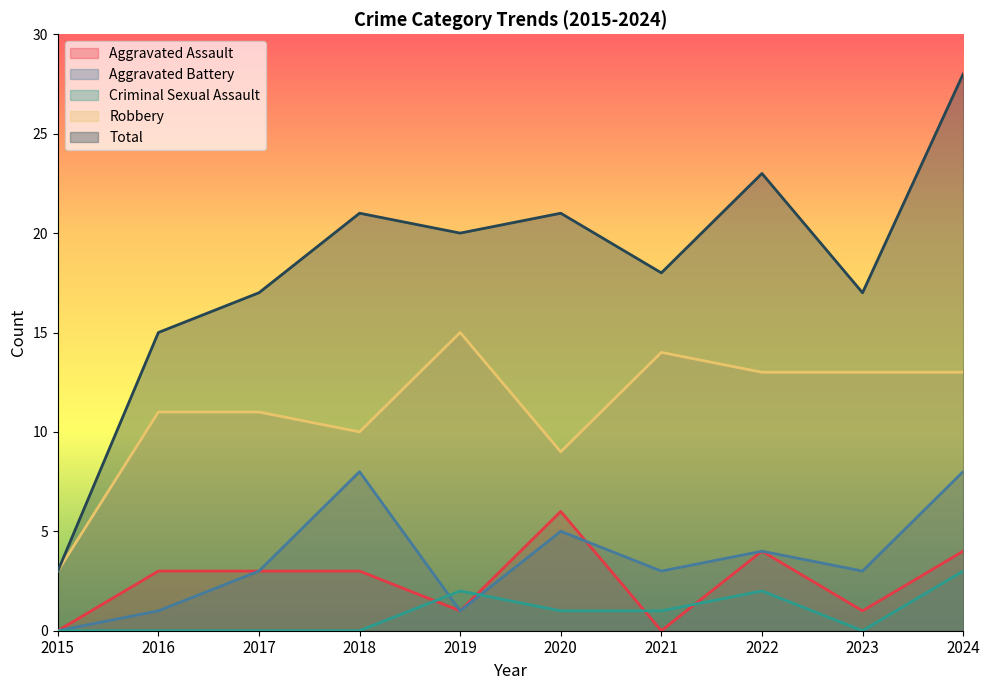

True or false: Criminal Sexual Assault has more than 2 interior local peaks.

False